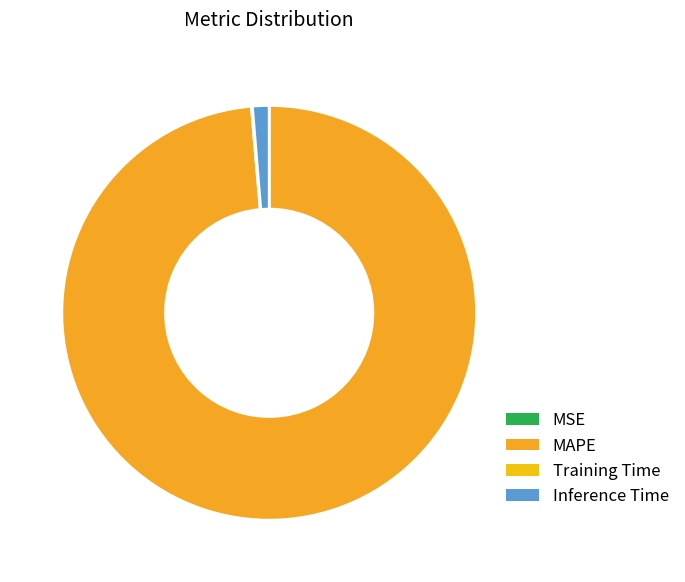

To the nearest percent, what is the difference between the largest and smallest slice percentages?

99%